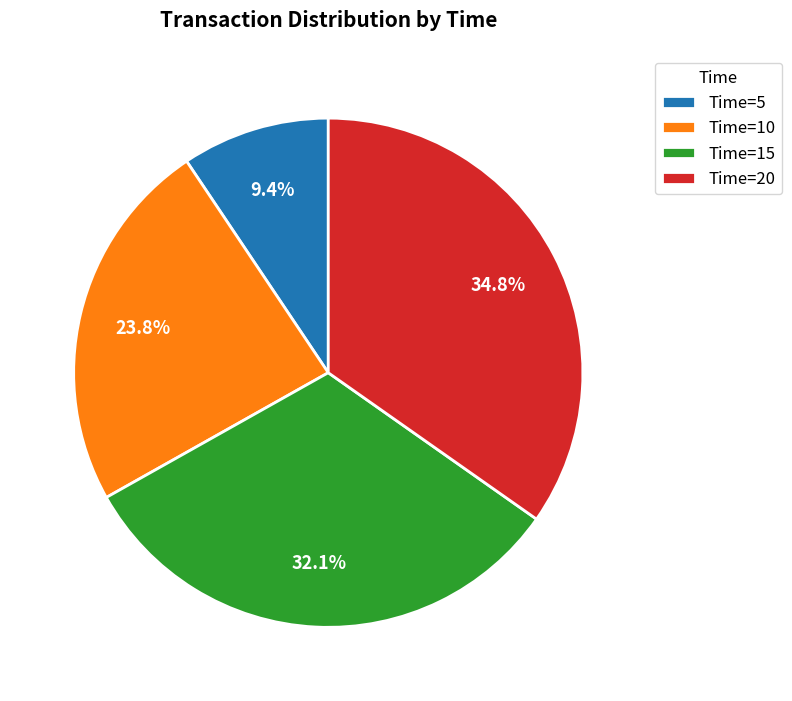

What is the largest slice in the pie chart?

Time=20